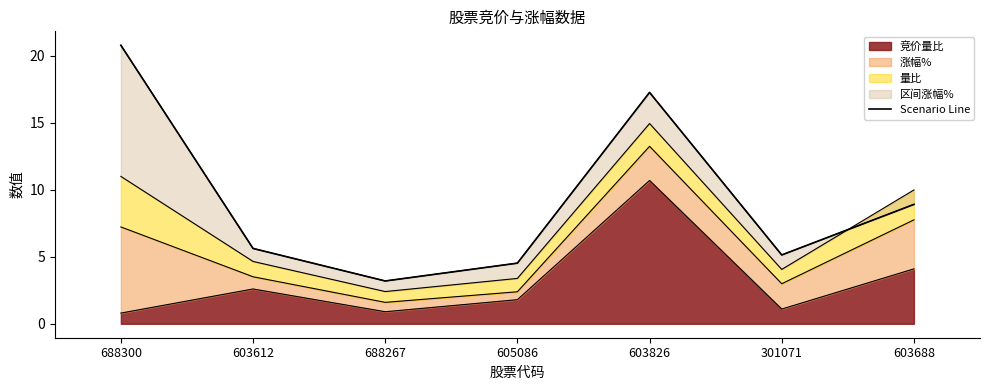

What is the sum of all values?

65.5